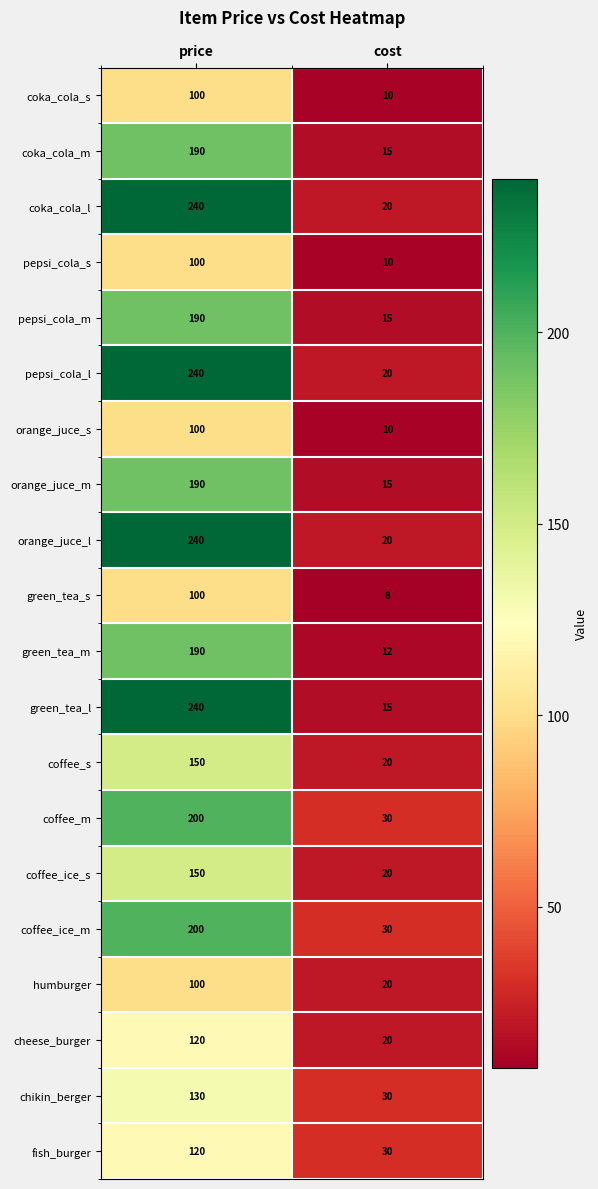

Read the green_tea_m value at cost, to the nearest 5.

10